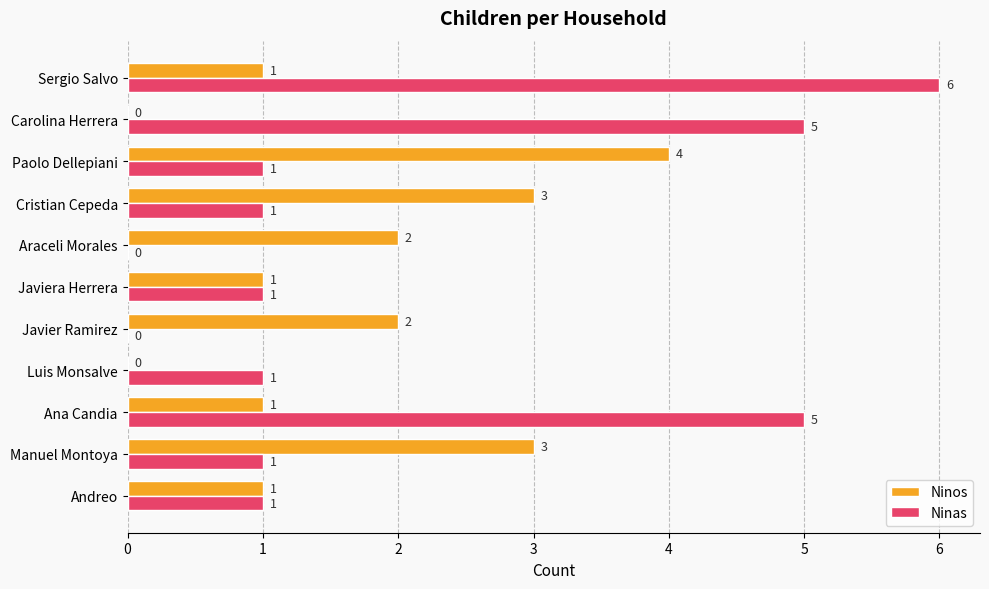

How many data points does each series have?

11